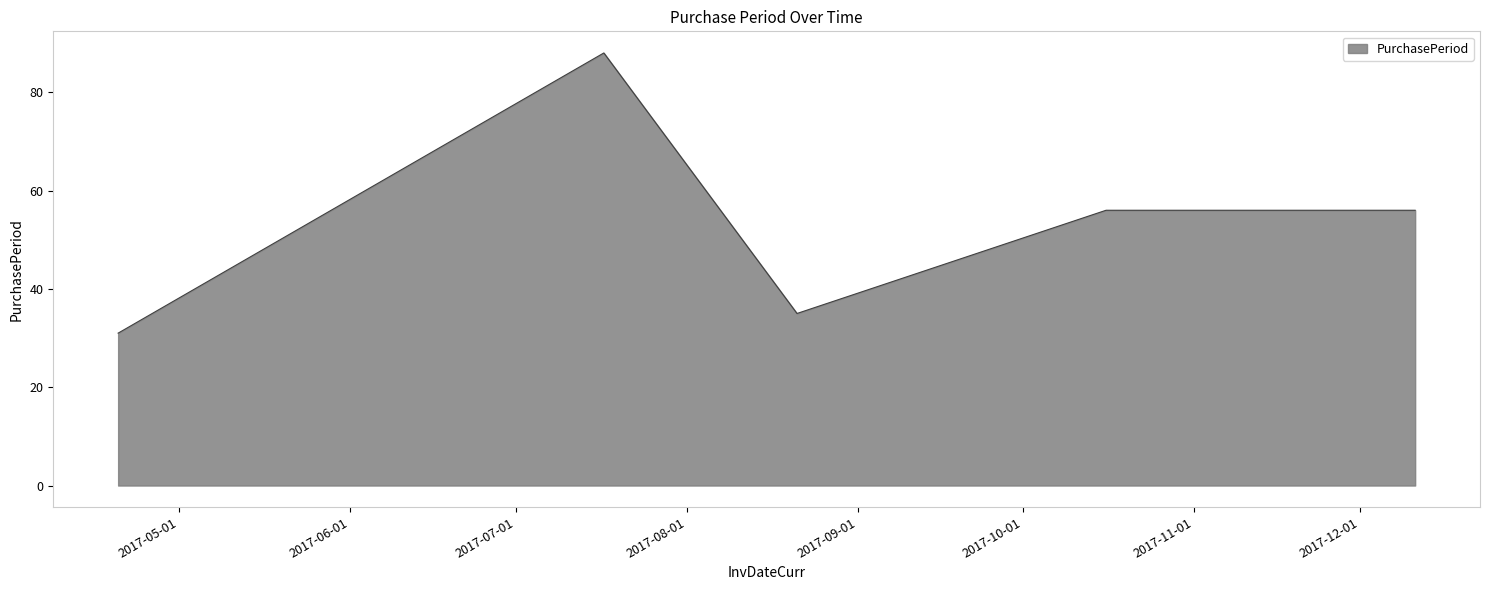

What is the sum of all values?

266